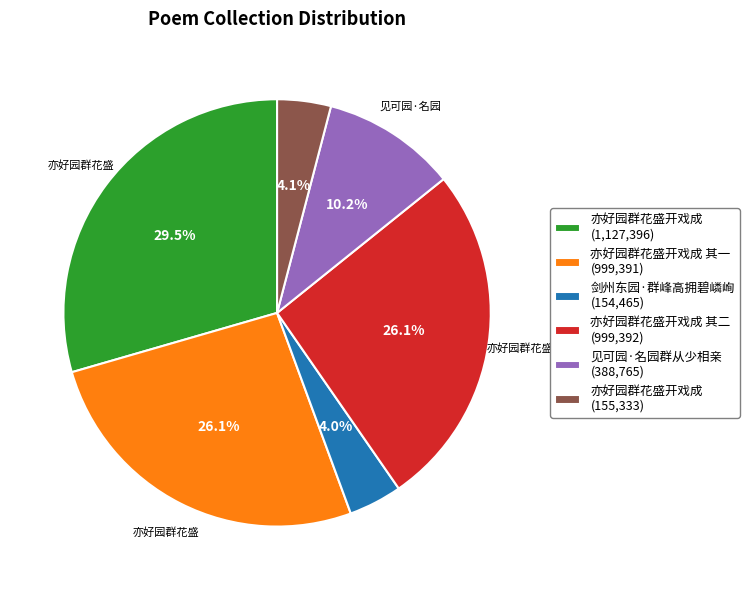

Is there any slice that represents more than half of the pie?

No